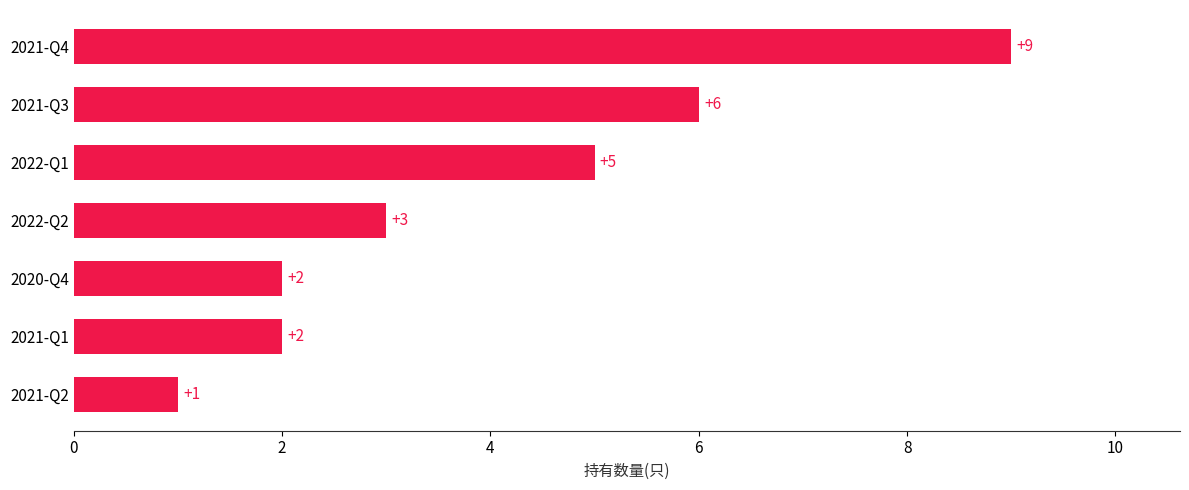

What is the average value?

4